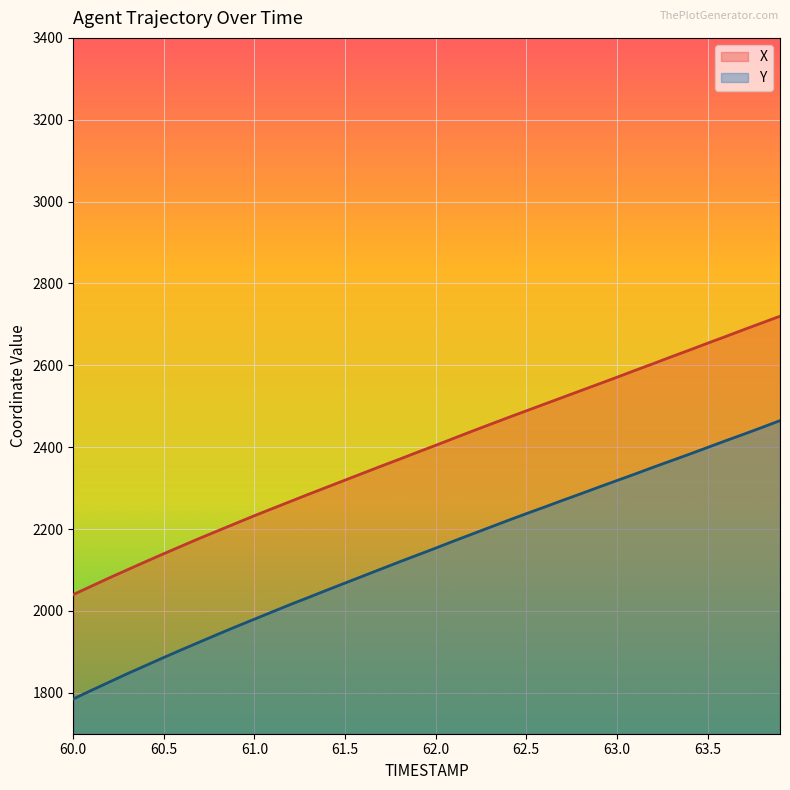

At which label does Y first exceed 2153?

62.0